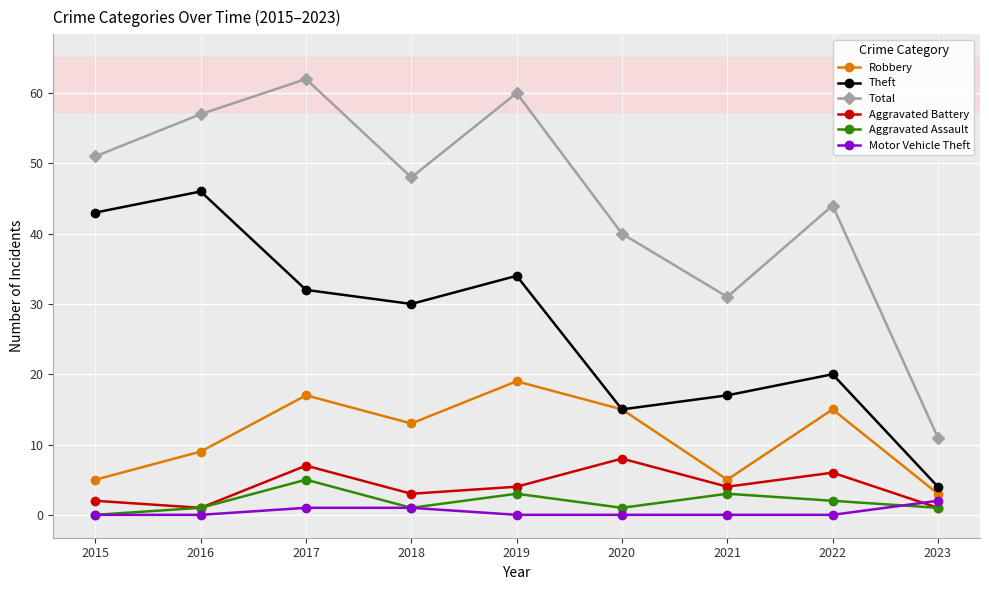

Reading left to right, list all the values displayed in this chart.

Robbery: 2015=5	2016=9	2017=17	2018=13	2019=19	2020=15	2021=5	2022=15	2023=3
Theft: 2015=43	2016=46	2017=32	2018=30	2019=34	2020=15	2021=17	2022=20	2023=4
Total: 2015=51	2016=57	2017=62	2018=48	2019=60	2020=40	2021=31	2022=44	2023=11
Aggravated Battery: 2015=2	2016=1	2017=7	2018=3	2019=4	2020=8	2021=4	2022=6	2023=1
Aggravated Assault: 2015=0	2016=1	2017=5	2018=1	2019=3	2020=1	2021=3	2022=2	2023=1
Motor Vehicle Theft: 2015=0	2016=0	2017=1	2018=1	2019=0	2020=0	2021=0	2022=0	2023=2